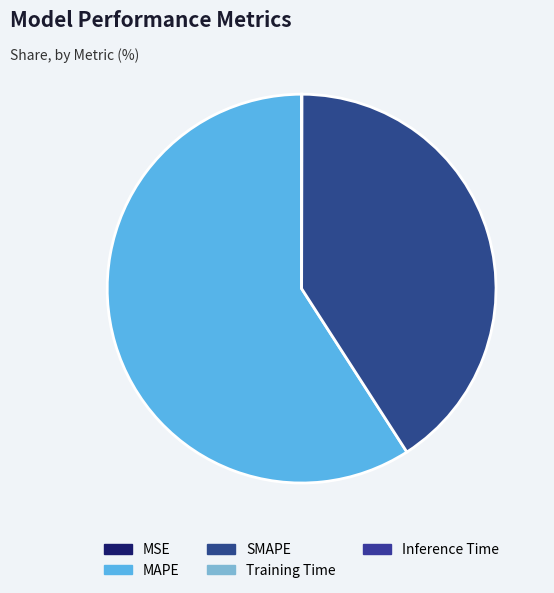

Is the sum of MAPE and Training Time greater than half?

Yes